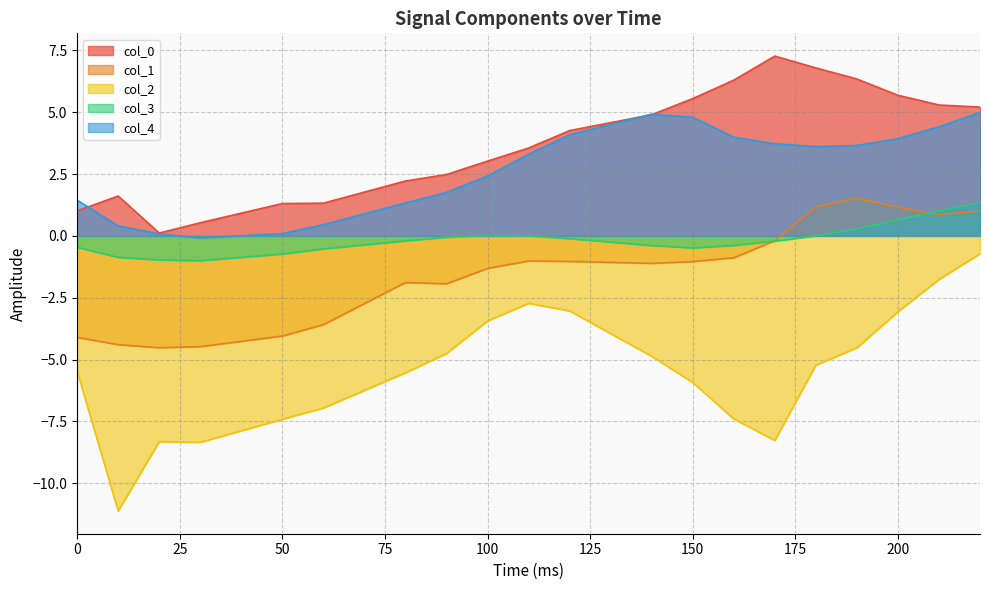

What is the value of the col_3 point at the 1st from the left?

-0.5